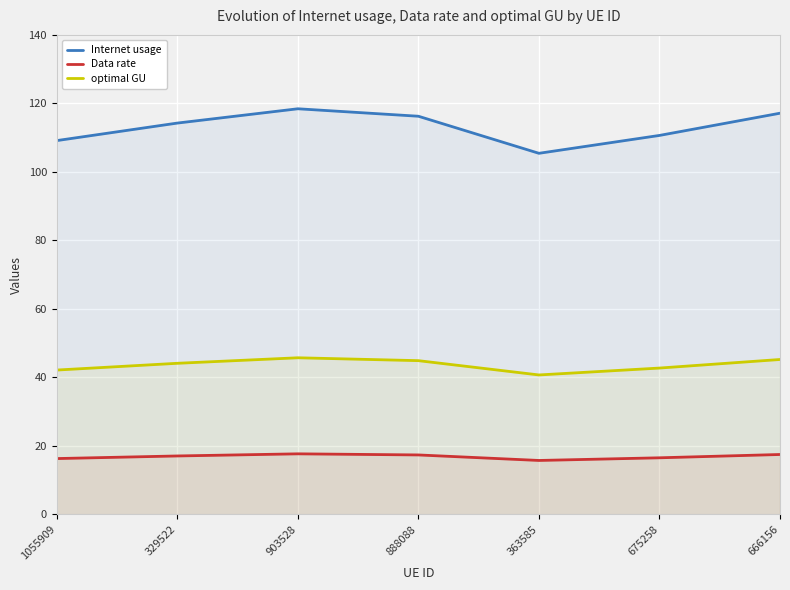

At which category is the sum across all series the highest?

903528